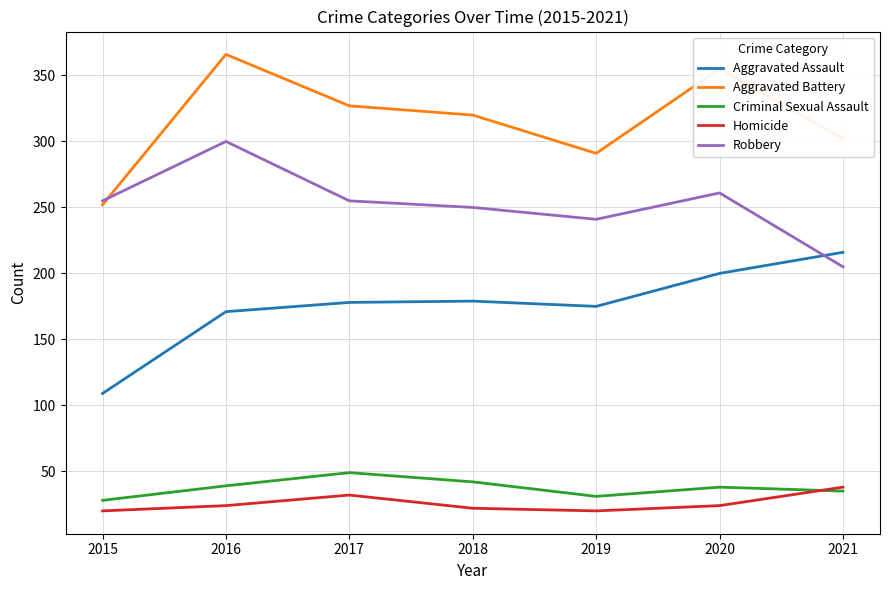

Is the value of Aggravated Battery at 2020 greater than the value of Aggravated Assault at 2018?

Yes